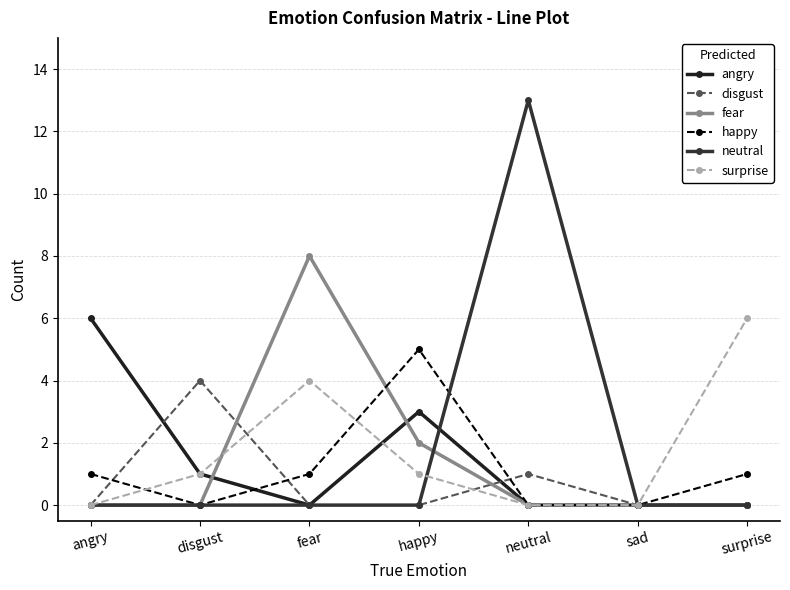

What is the average value of the happy series?

1